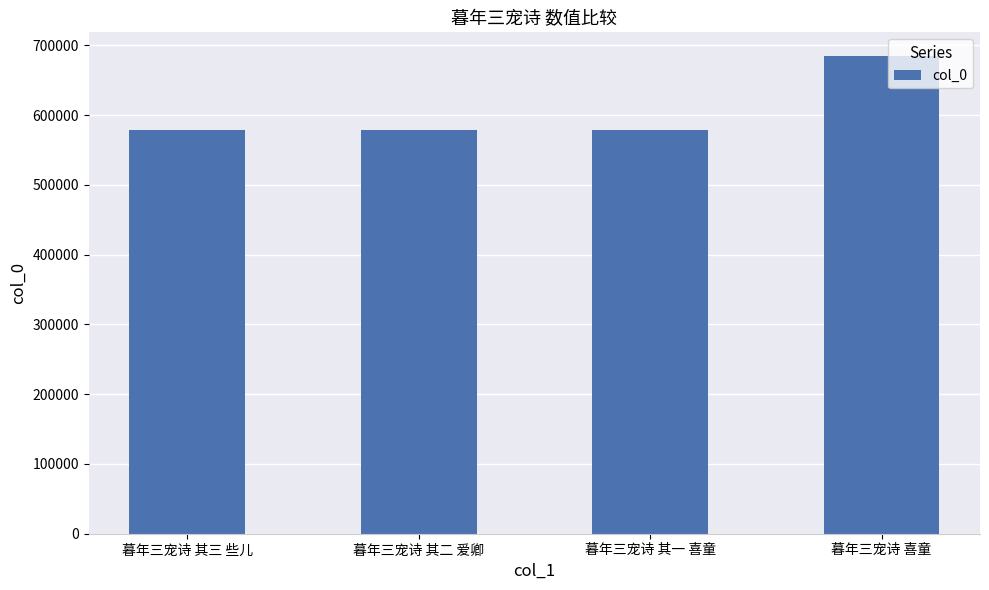

Which category has the highest value across all series?

暮年三宠诗 喜童